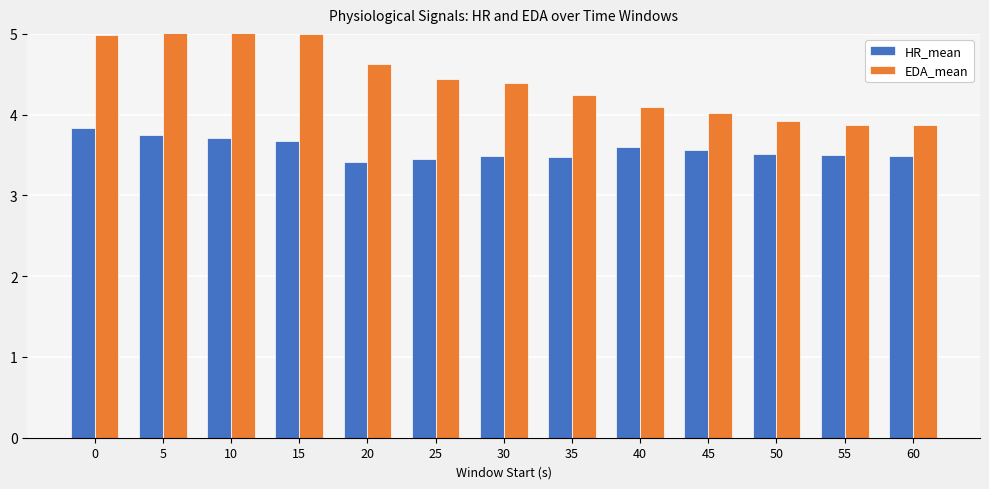

What is the minimum value for HR_mean?

3.4